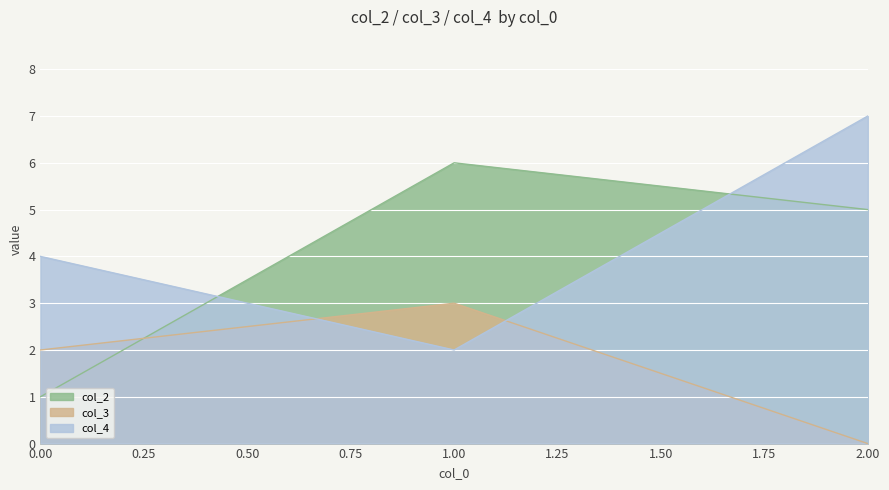

Reading left to right, what are all the values shown in this chart?

col_2: 0.00=1	1.00=6	2.00=5
col_3: 0.00=2	1.00=3	2.00=0
col_4: 0.00=4	1.00=2	2.00=7